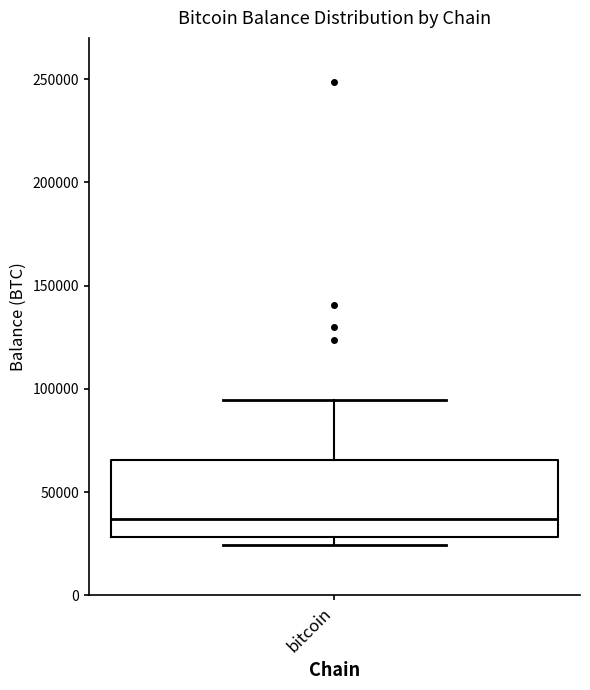

Transcribe this box plot: give where the median line is, the range the box spans, and where the two whiskers end, as read against the y-axis. The values are not printed on the chart, so give them approximately, as read against the axis.

median 35000, box 30000 to 65000, whiskers 25000 to 95000